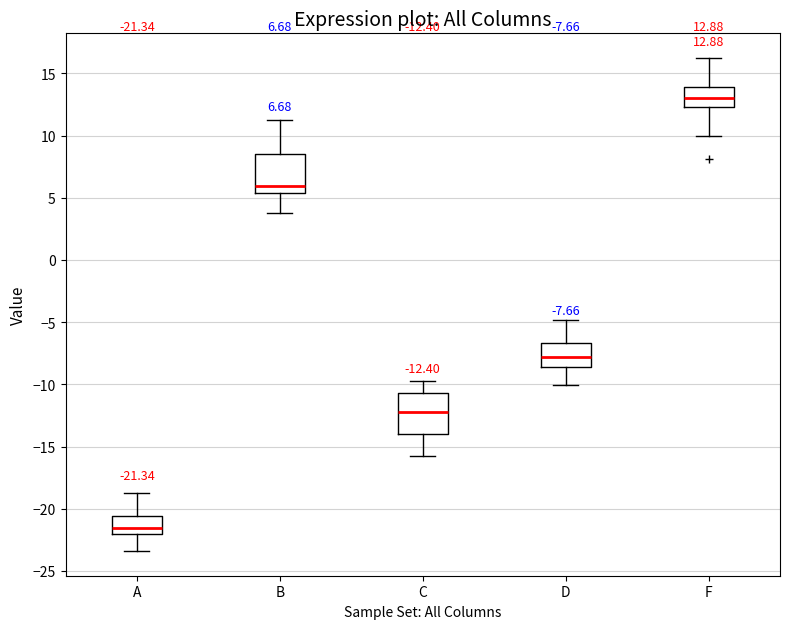

Which box has the lowest median line?

A